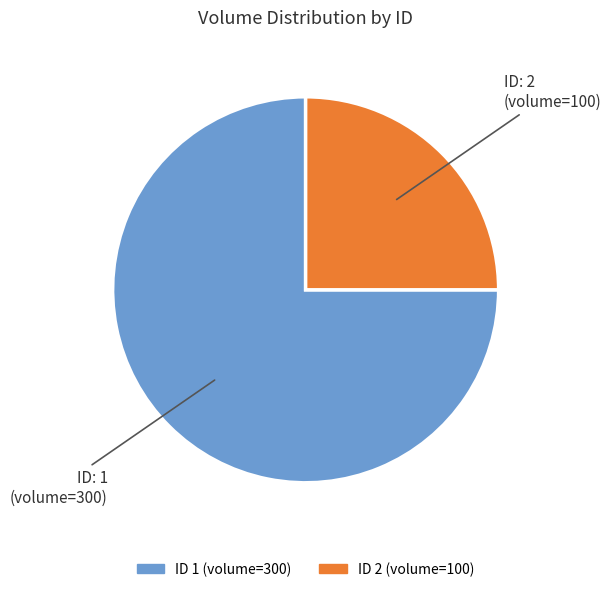

Does any single category account for the majority?

Yes